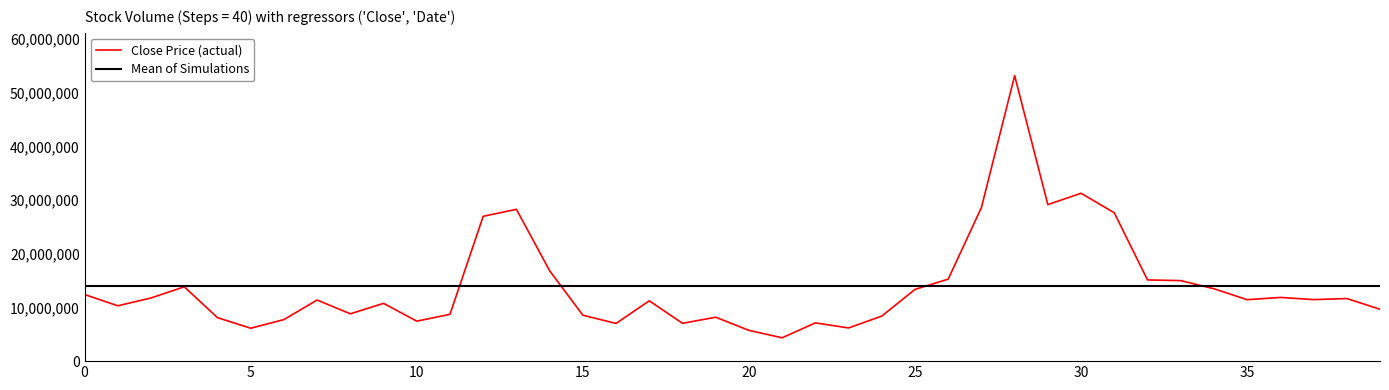

Which series has the widest spread of values?

Close Price (actual)